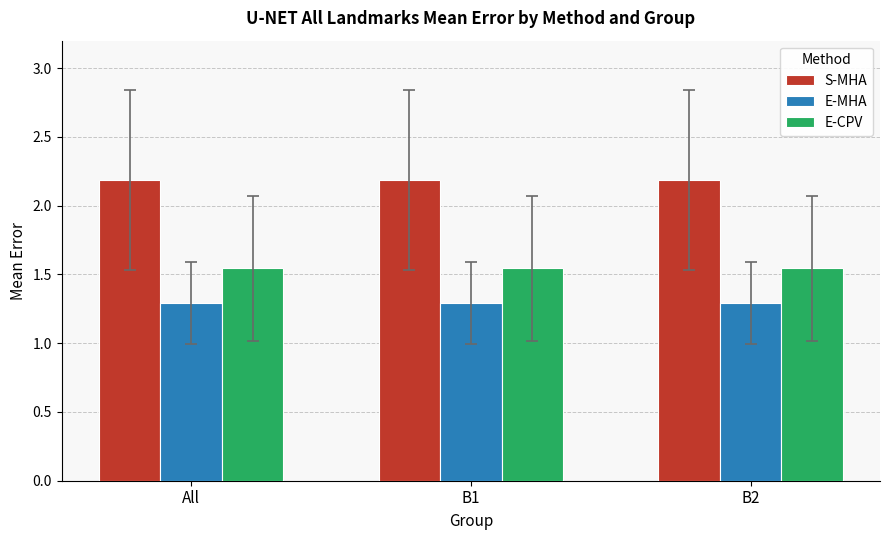

What is the spread (max minus min) of values at B1?

0.9